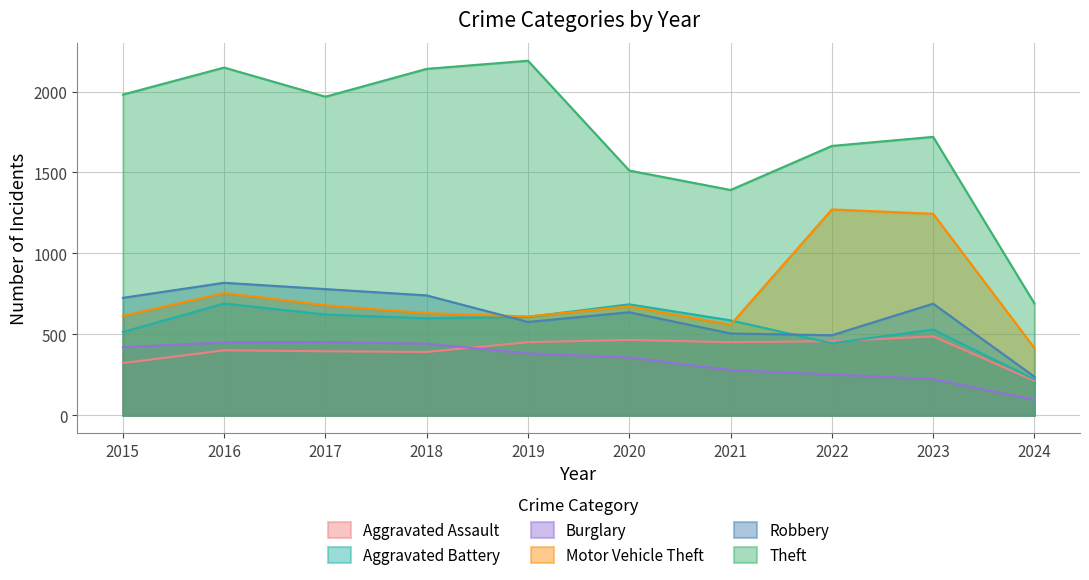

Count the number of data series in this chart.

6